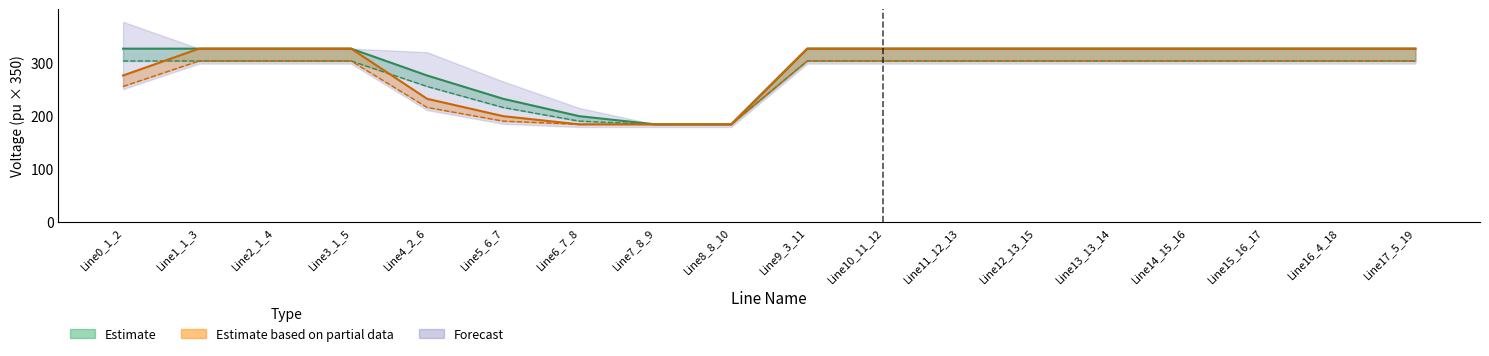

Reading right to left, transcribe all the data shown in this chart.

pf_vm_b_from_pu: Line17_5_19=326.1	Line16_4_18=326.1	Line15_16_17=326.1	Line14_15_16=326.1	Line13_13_14=326.1	Line12_13_15=326.1	Line11_12_13=326.1	Line10_11_12=326.1	Line9_3_11=326.1	Line8_8_10=183.7	Line7_8_9=183.7	Line6_7_8=199.2	Line5_6_7=231.8	Line4_2_6=275.6	Line3_1_5=326.1	Line2_1_4=326.1	Line1_1_3=326.1	Line0_1_2=326.1
pf_vm_c_from_pu: Line17_5_19=302.9	Line16_4_18=302.9	Line15_16_17=302.9	Line14_15_16=302.9	Line13_13_14=302.9	Line12_13_15=302.9	Line11_12_13=302.9	Line10_11_12=302.9	Line9_3_11=302.9	Line8_8_10=183.7	Line7_8_9=183.7	Line6_7_8=189.8	Line5_6_7=215.5	Line4_2_6=255.0	Line3_1_5=302.9	Line2_1_4=302.9	Line1_1_3=302.9	Line0_1_2=302.9
pf_vm_b_to_pu: Line17_5_19=326.1	Line16_4_18=326.1	Line15_16_17=326.1	Line14_15_16=326.1	Line13_13_14=326.1	Line12_13_15=326.1	Line11_12_13=326.1	Line10_11_12=326.1	Line9_3_11=326.1	Line8_8_10=183.7	Line7_8_9=183.7	Line6_7_8=183.7	Line5_6_7=199.2	Line4_2_6=231.8	Line3_1_5=326.1	Line2_1_4=326.1	Line1_1_3=326.1	Line0_1_2=275.6
pf_vm_c_to_pu: Line17_5_19=302.9	Line16_4_18=302.9	Line15_16_17=302.9	Line14_15_16=302.9	Line13_13_14=302.9	Line12_13_15=302.9	Line11_12_13=302.9	Line10_11_12=302.9	Line9_3_11=302.9	Line8_8_10=183.7	Line7_8_9=183.7	Line6_7_8=183.7	Line5_6_7=189.8	Line4_2_6=215.5	Line3_1_5=302.9	Line2_1_4=302.9	Line1_1_3=302.9	Line0_1_2=255.0